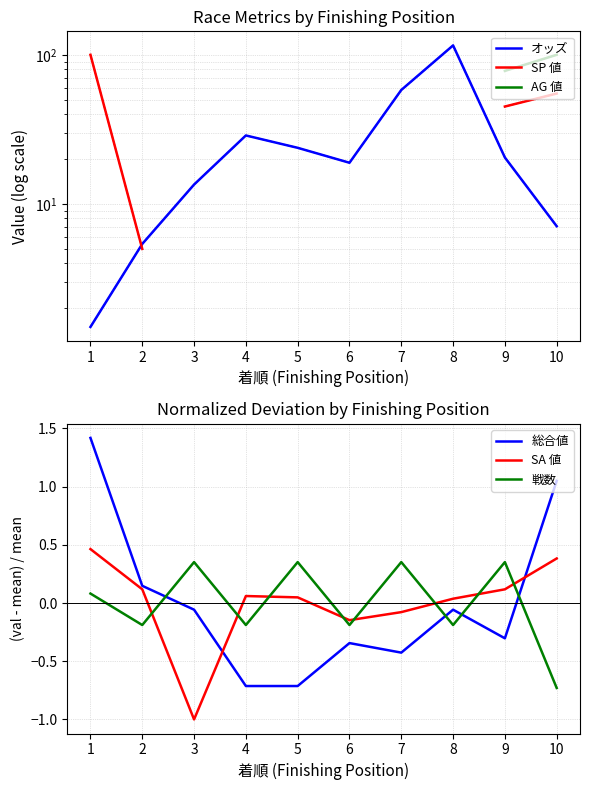

Count the number of categories in the chart.

10